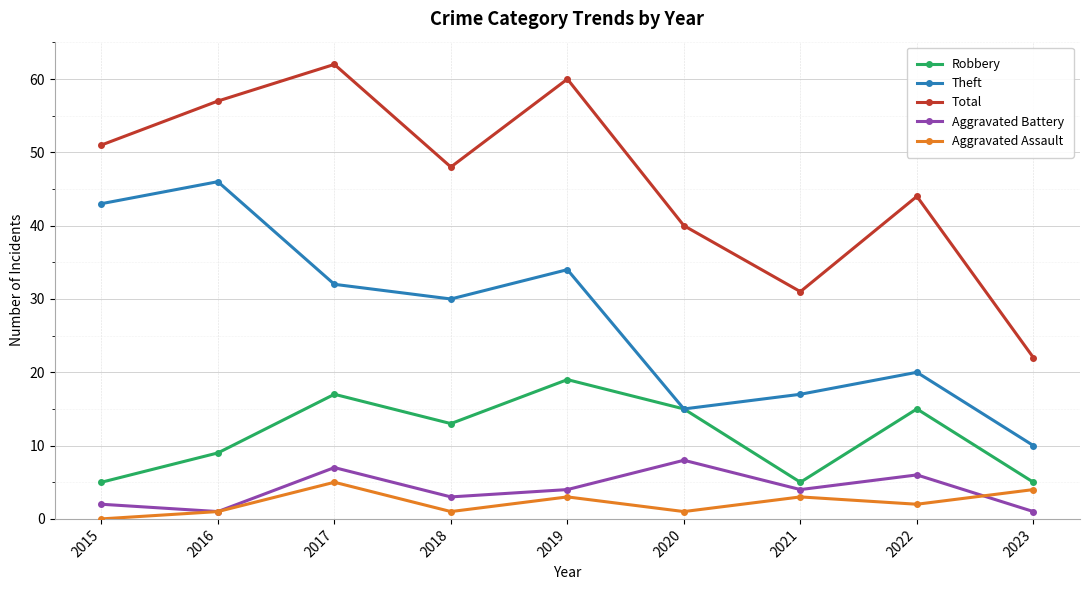

Is this an area chart (filled region under the line)?

No